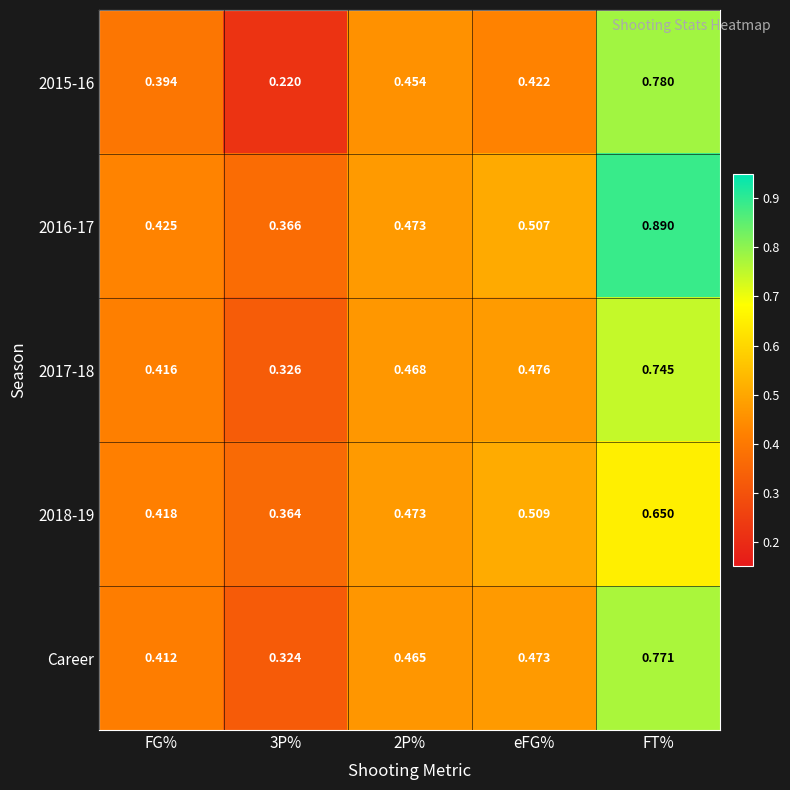

Which series has the largest total across all categories?

2016-17